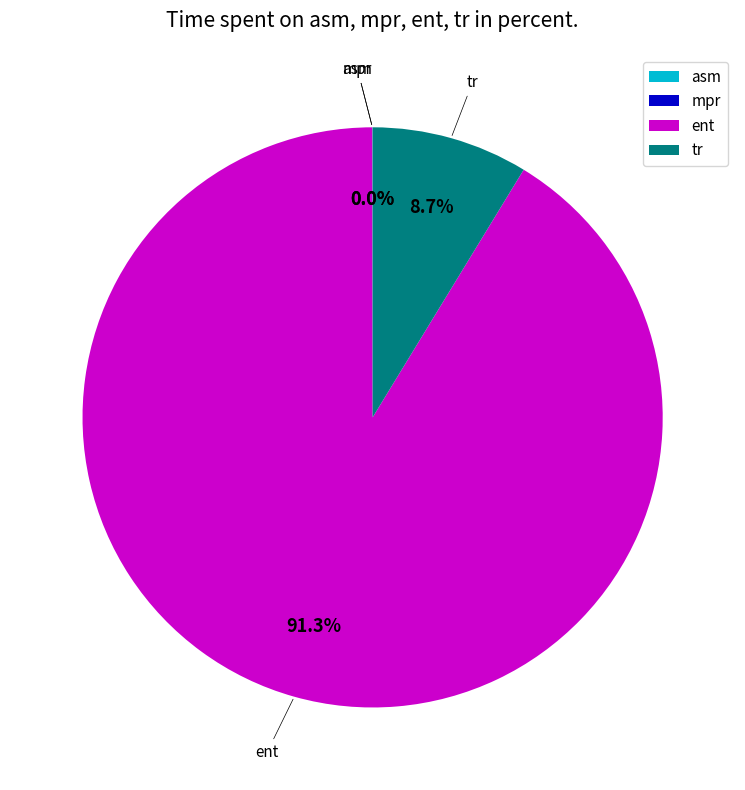

Which category has the biggest portion of the pie?

ent